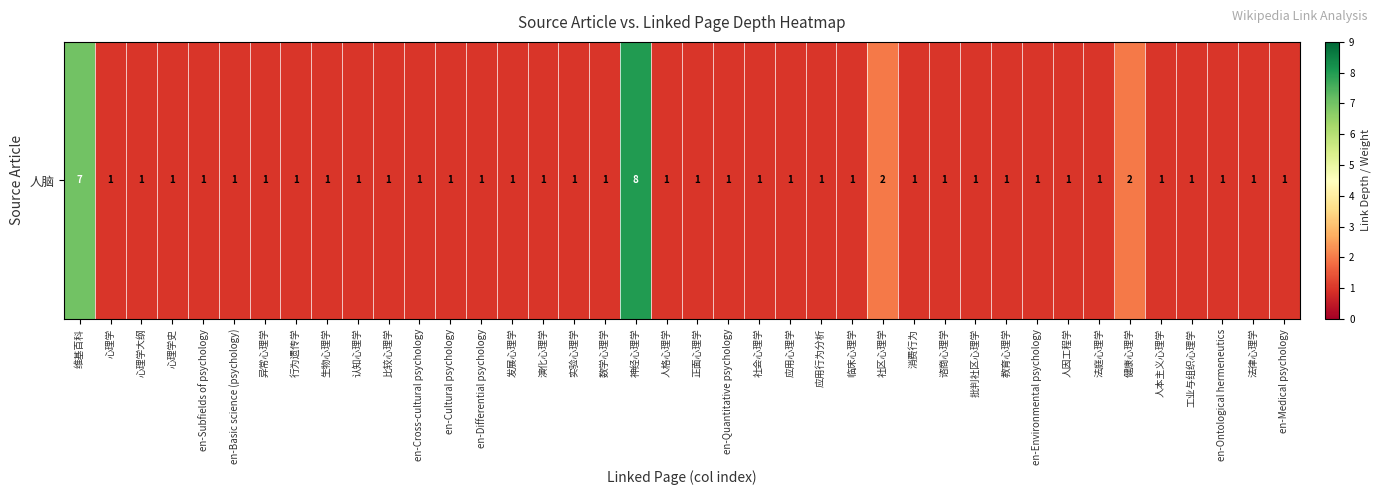

Read the value at 消费行为.

1